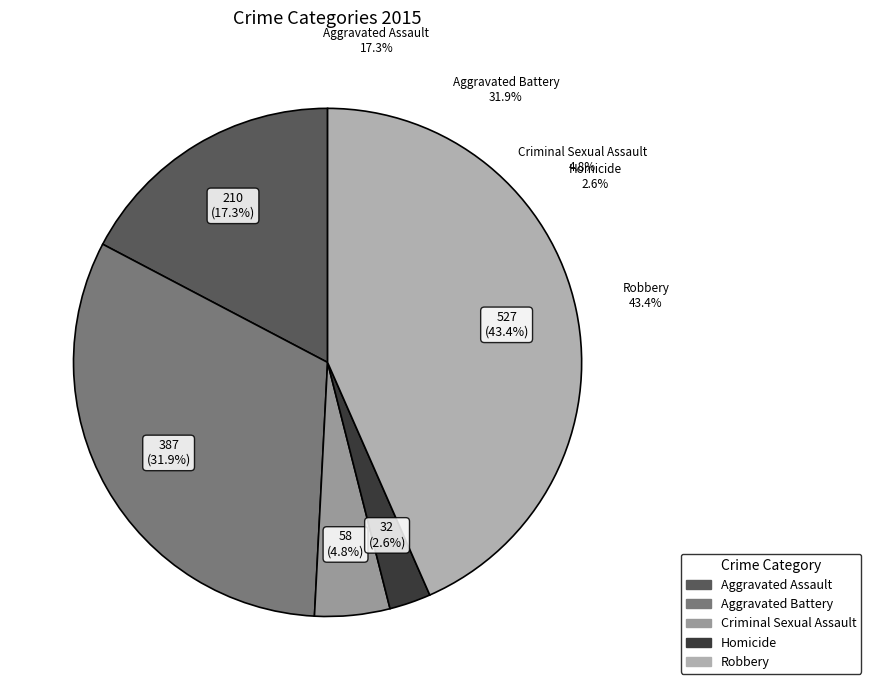

Is the sum of Criminal Sexual Assault and Aggravated Assault greater than half?

No